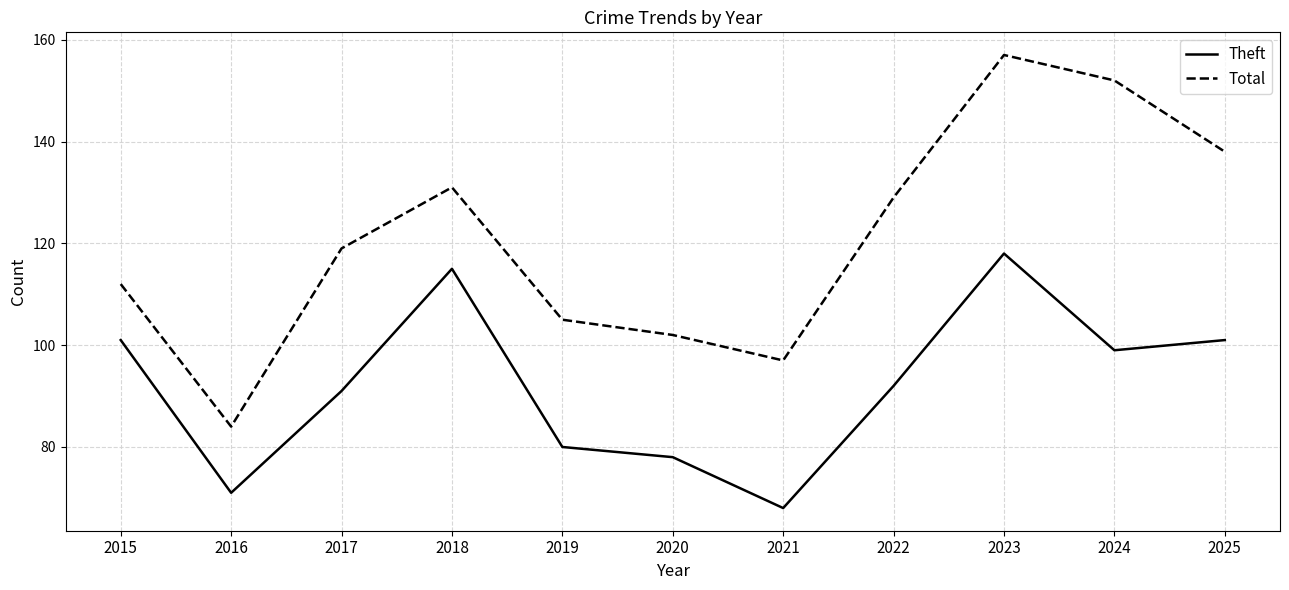

What is the difference between the maximum and second lowest values in the Total series?

60